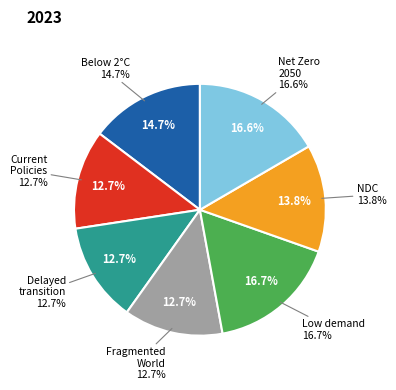

What is the total percentage of Net Zero 2050 and Delayed transition?

29.3%